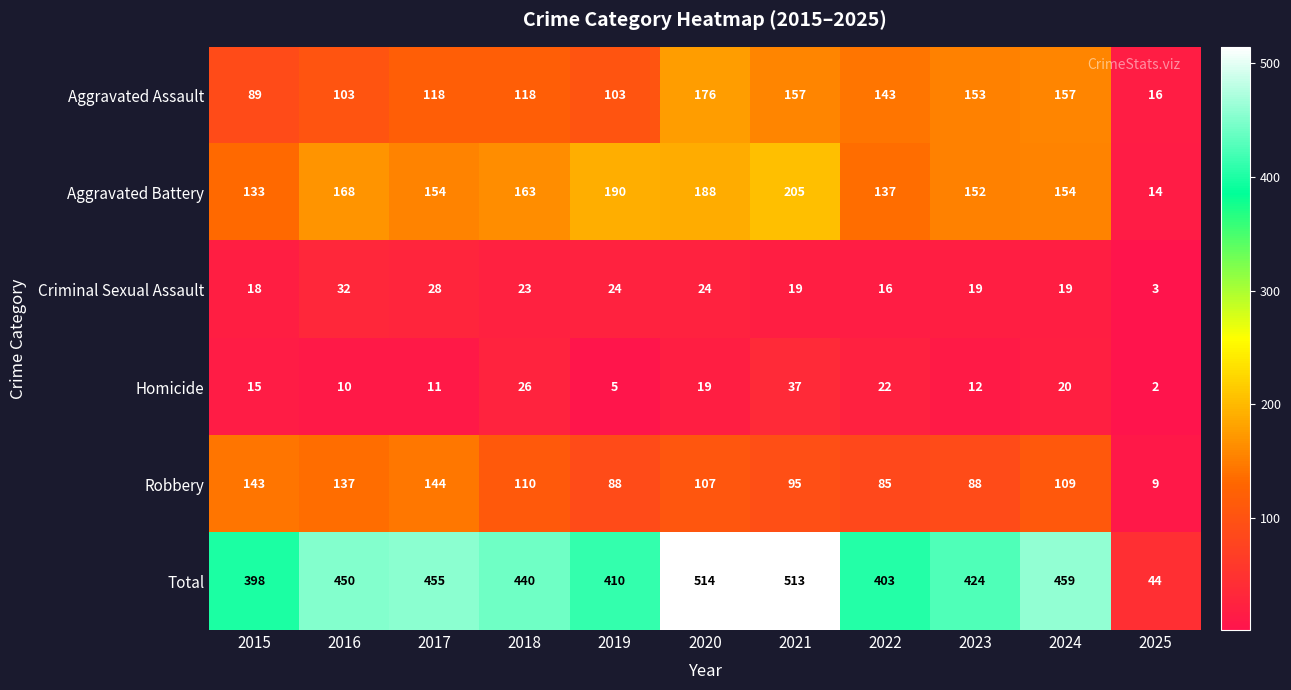

Which category has the highest value across all series?

2020